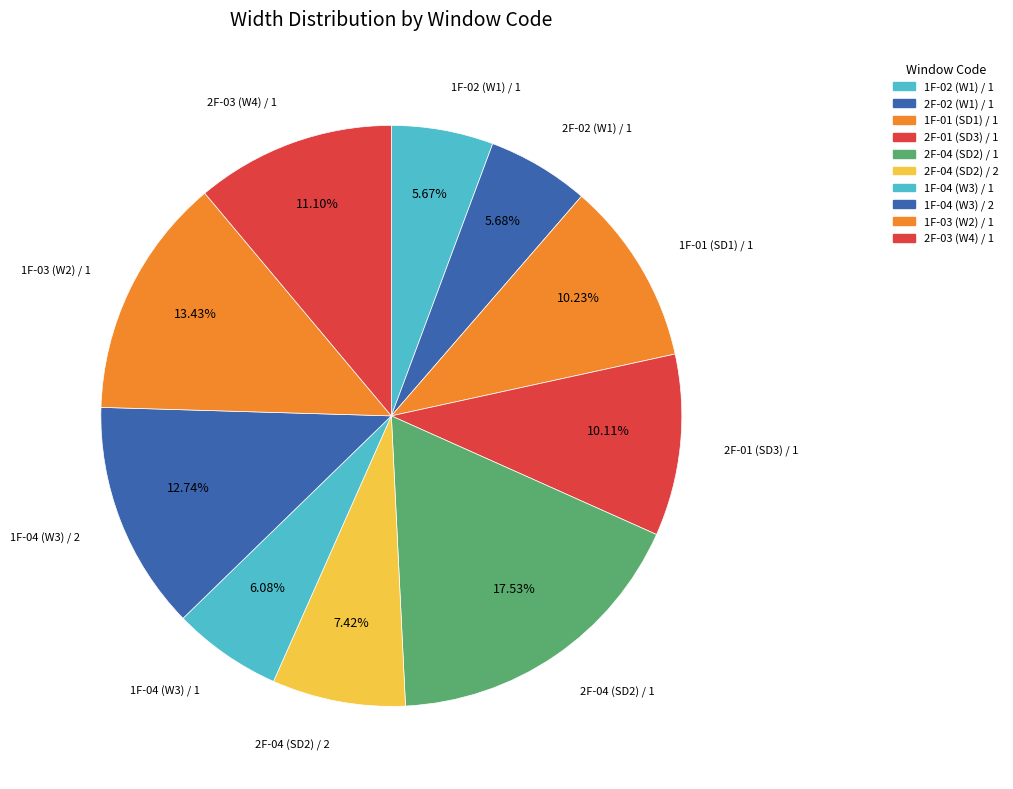

To the nearest percent, what portion does 1F-03 (W2) / 1 represent?

13%